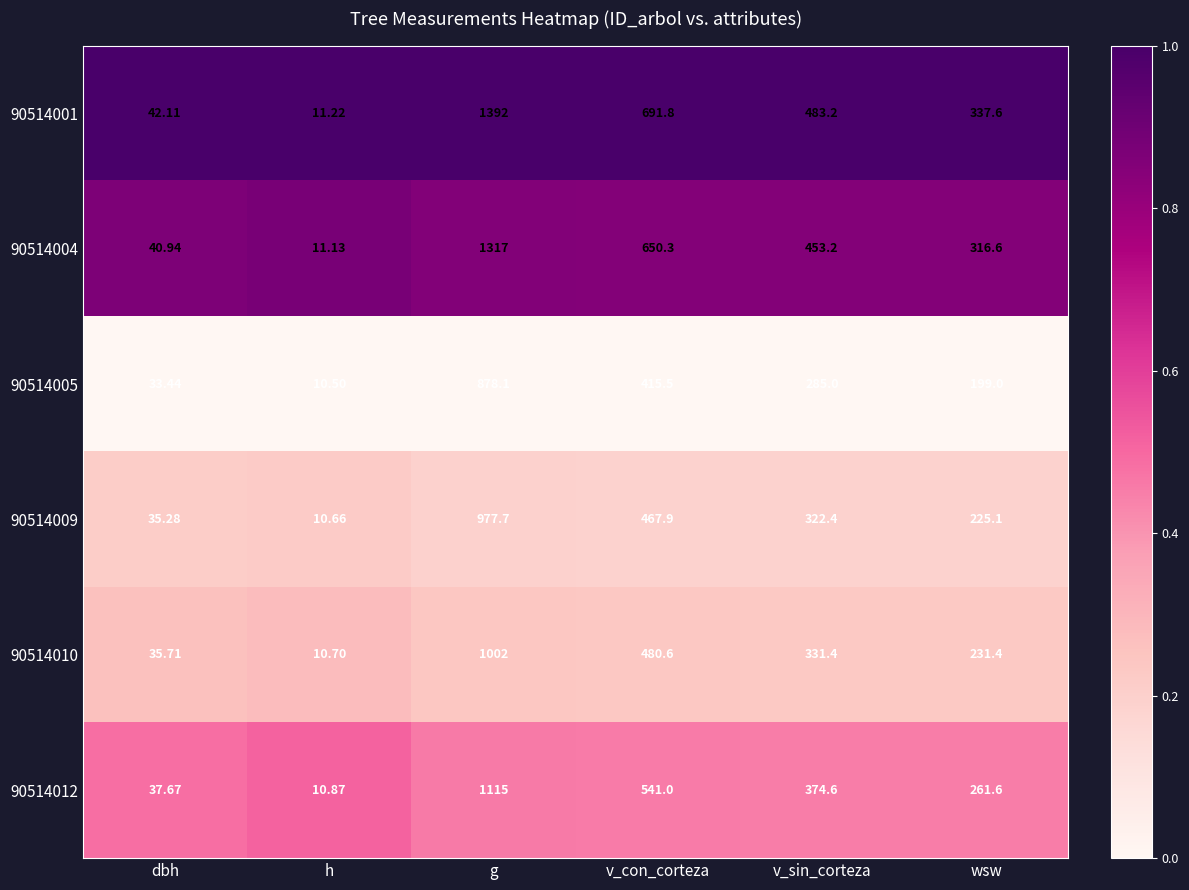

Where is 90514001 nearest to the value 701?

v_con_corteza